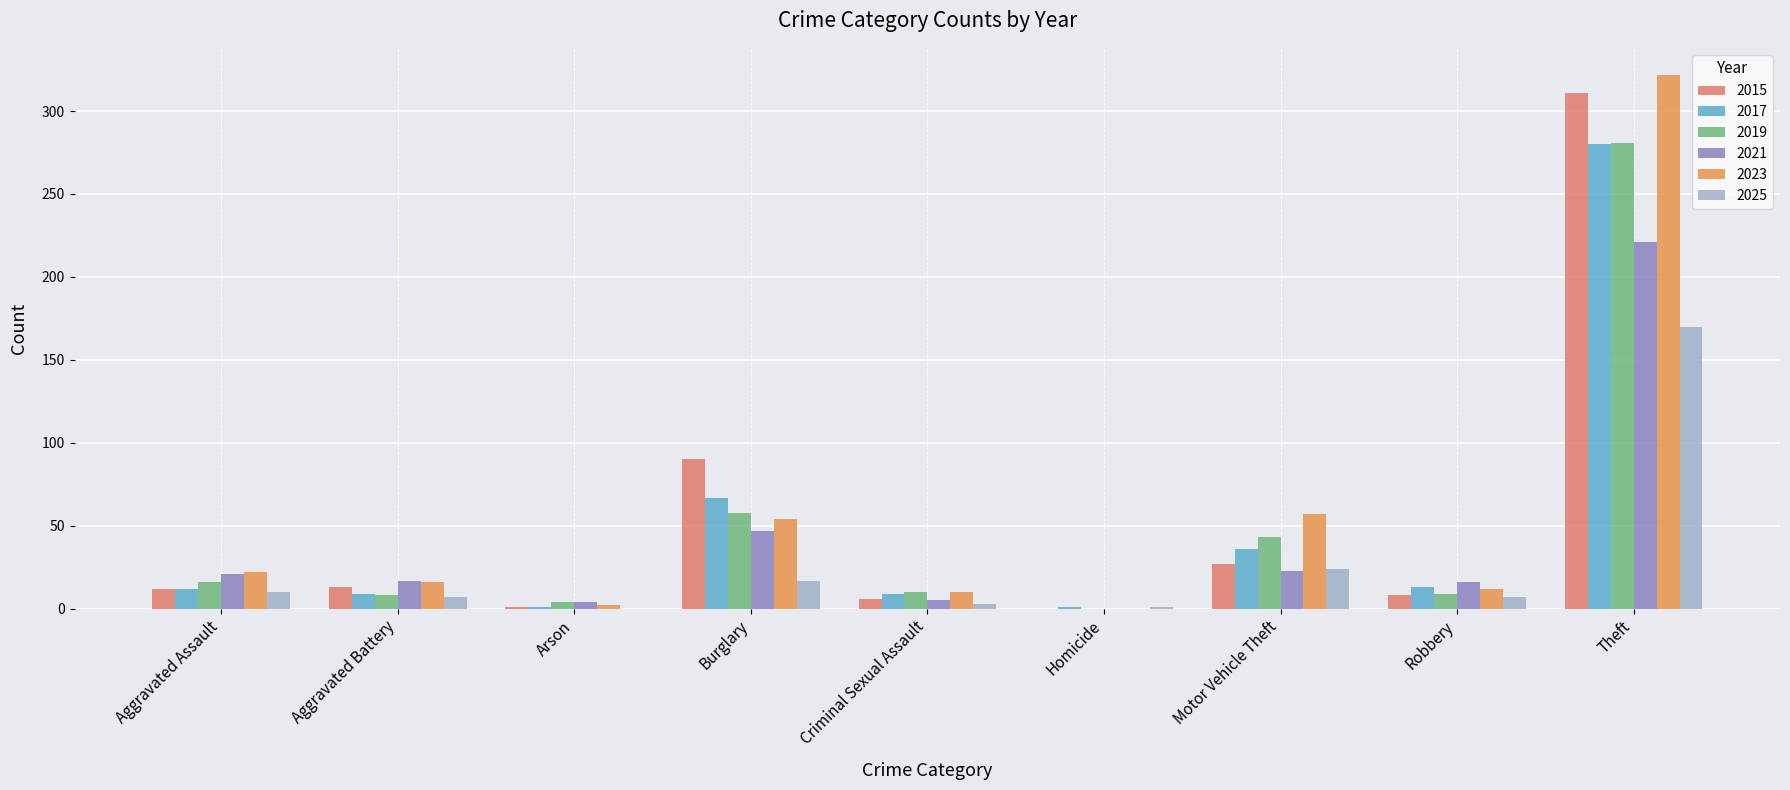

The value of 2015 at Burglary is 124. True or false?

False